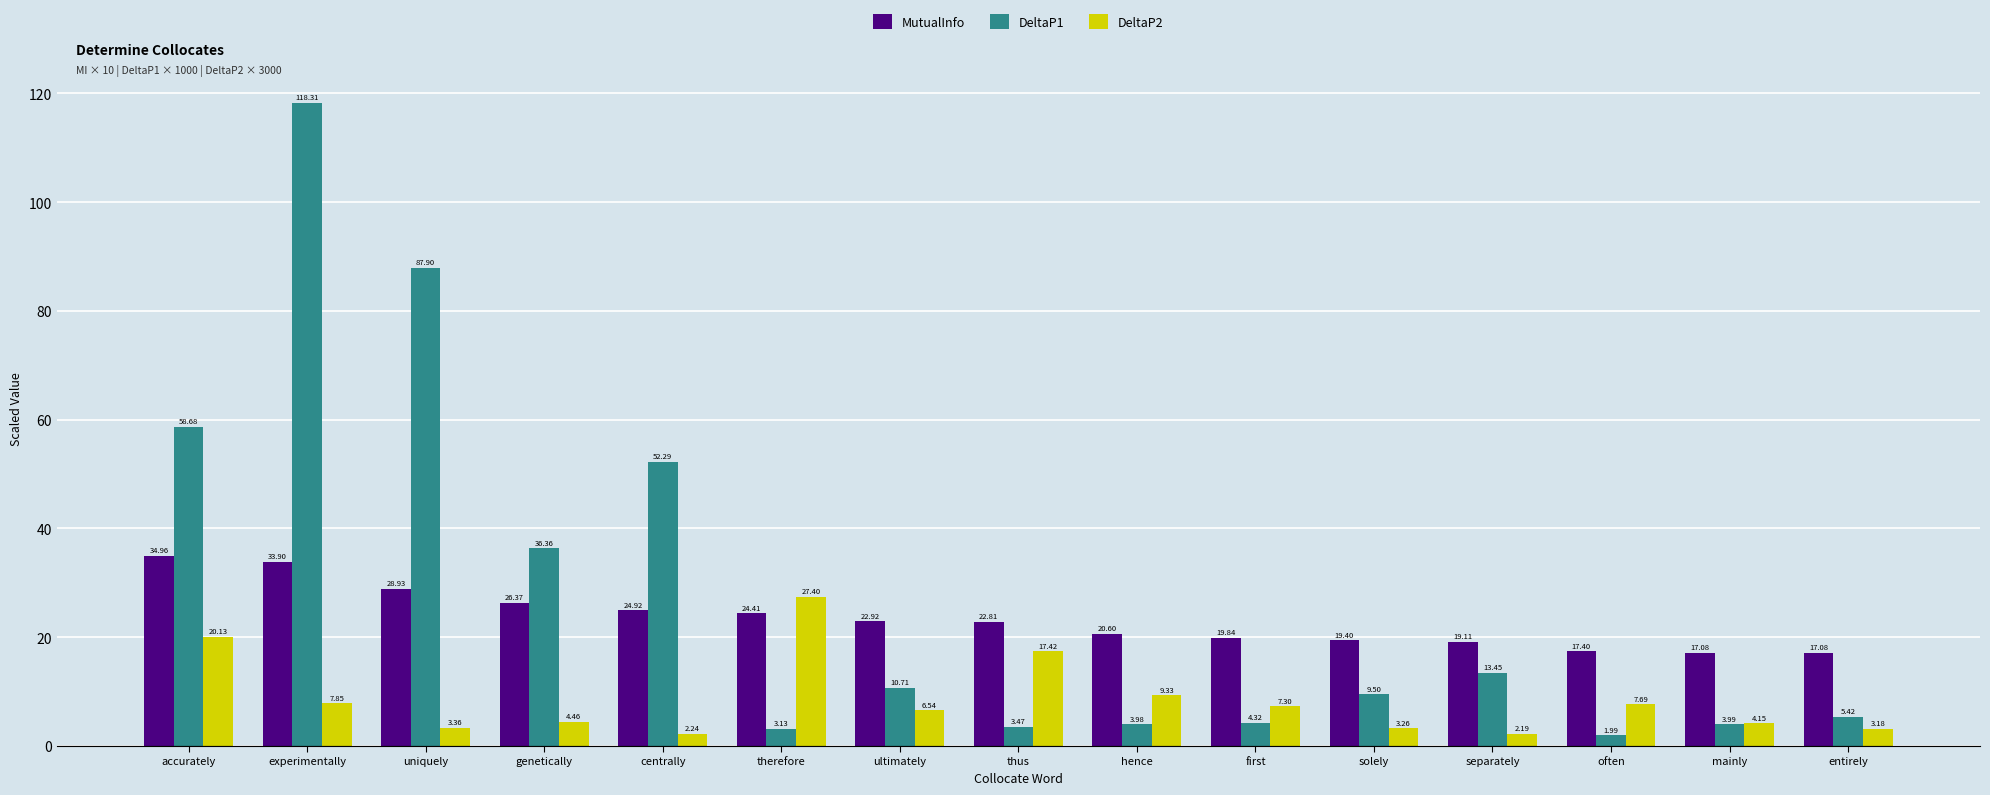

Rank the series by their maximum value, from highest to lowest.

DeltaP1, MutualInfo, DeltaP2